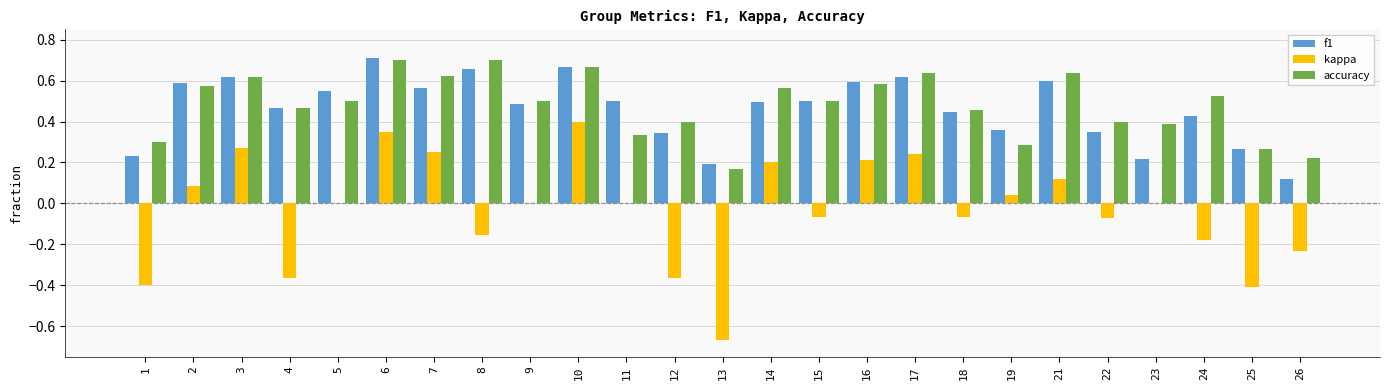

The value of kappa at 16 is 0.4. True or false?

False